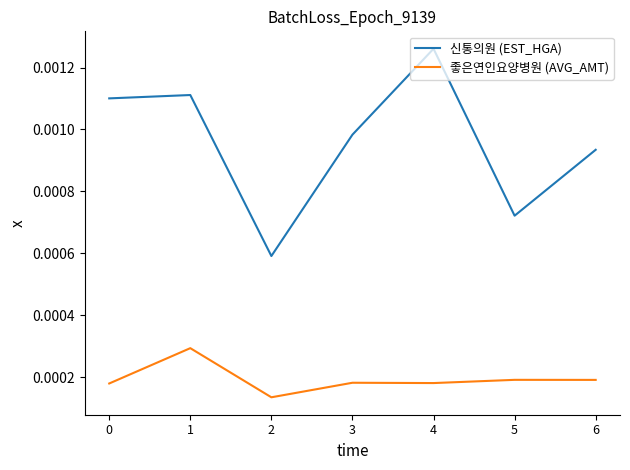

True or false: 신통의원 (EST_HGA) and 좋은연인요양병원 (AVG_AMT) intersect in this chart.

False